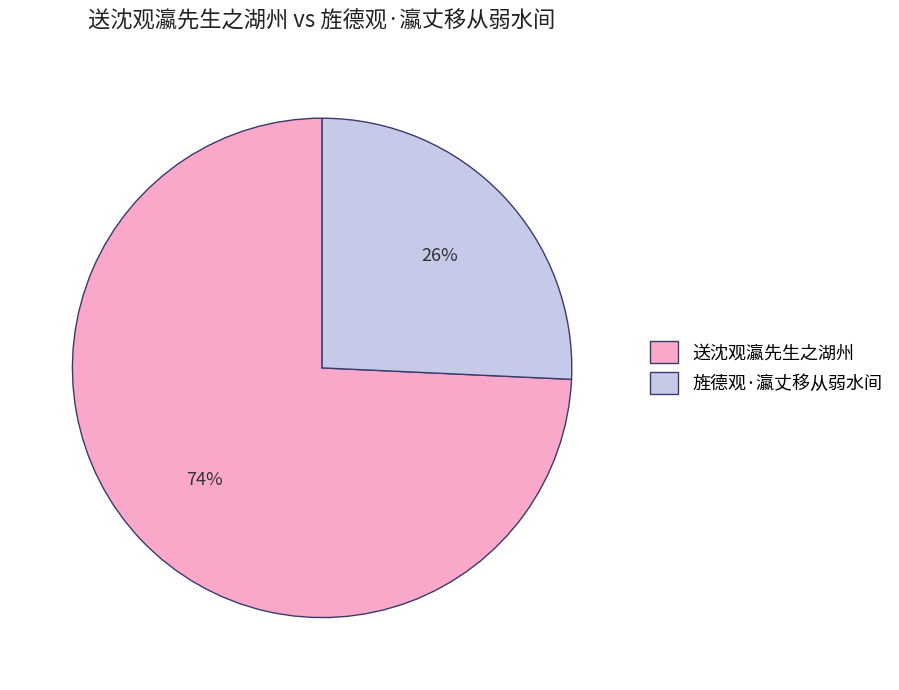

Rank the categories by value from highest to lowest.

送沈观瀛先生之湖州, 旌德观·瀛丈移从弱水间